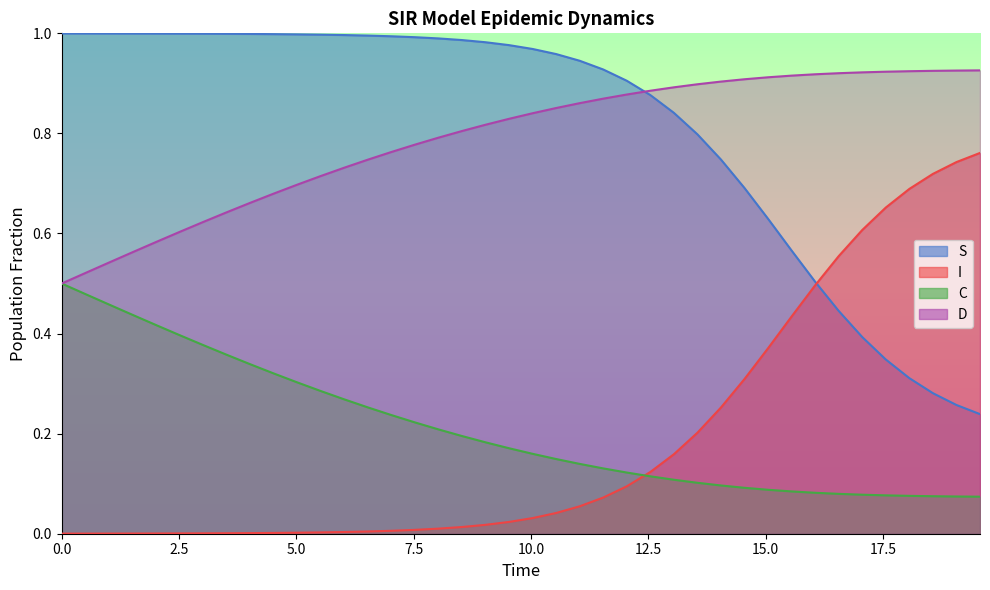

After their last crossing, which series has the higher values: I or S?

I